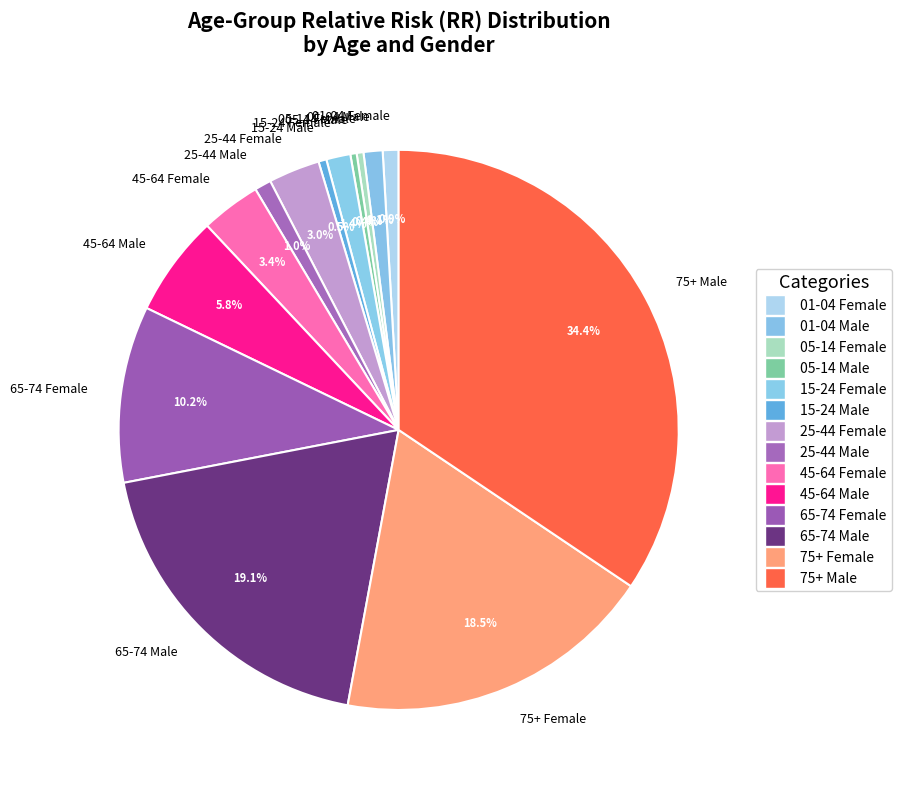

To the nearest percent, what portion does 65-74 Male represent?

19%